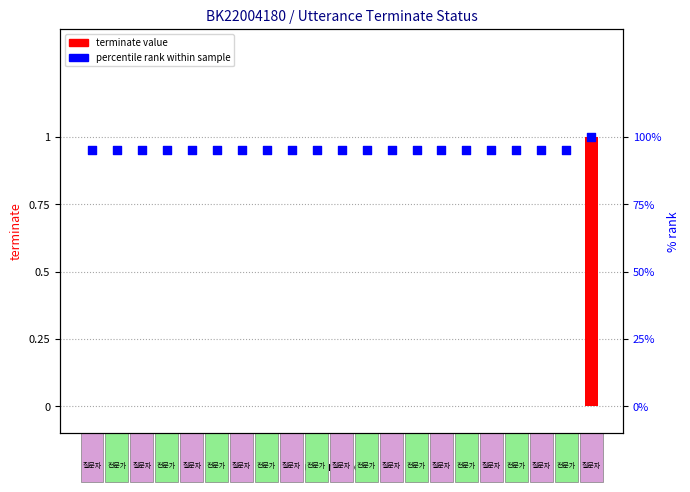

Which series has the largest total across all categories?

percentile rank within sample